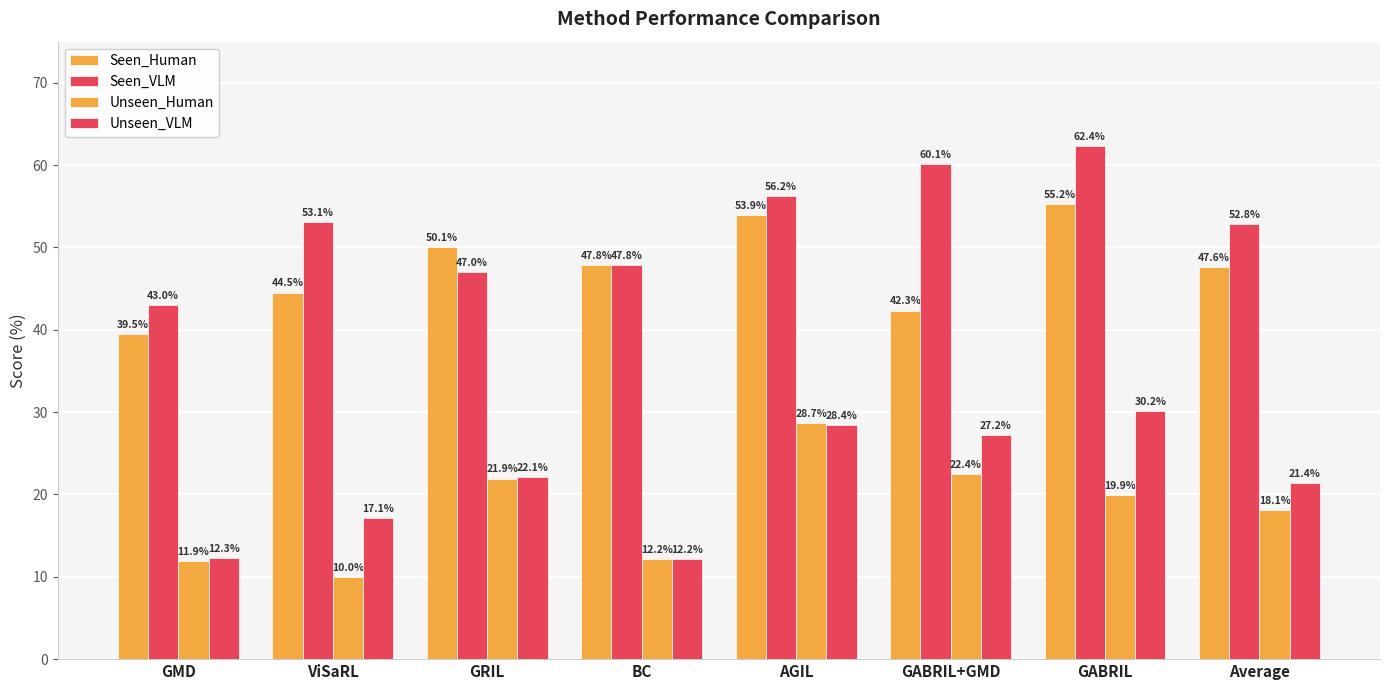

True or false: Seen_Human has a value of 39.5 at GMD.

True